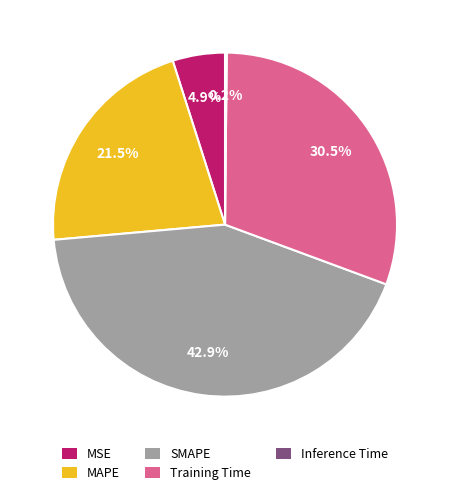

What is the ratio of the value at MAPE to the value at SMAPE?

0.5